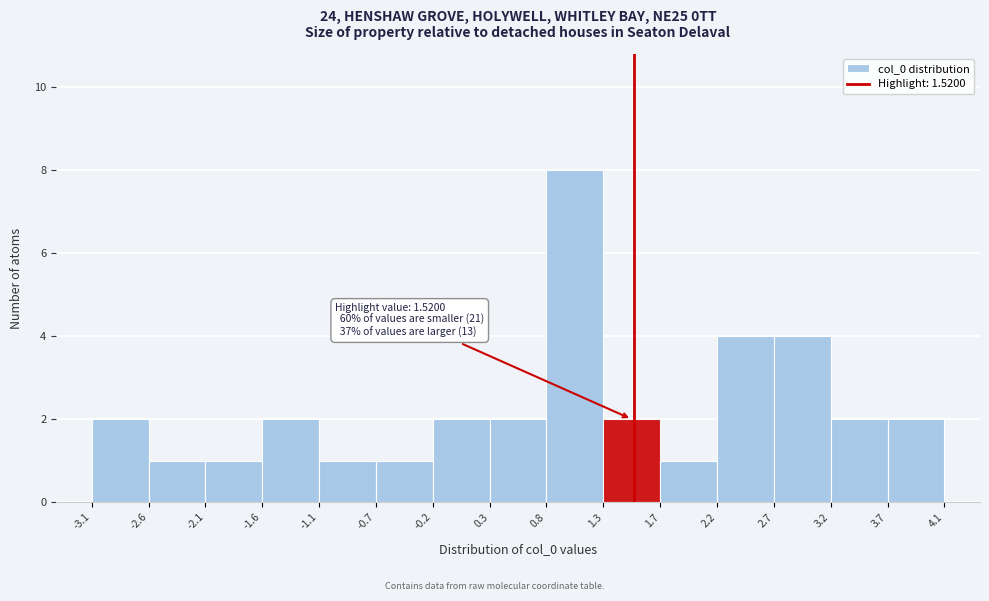

Over which range of the x-axis is the bar tallest?

0.8 to 1.3